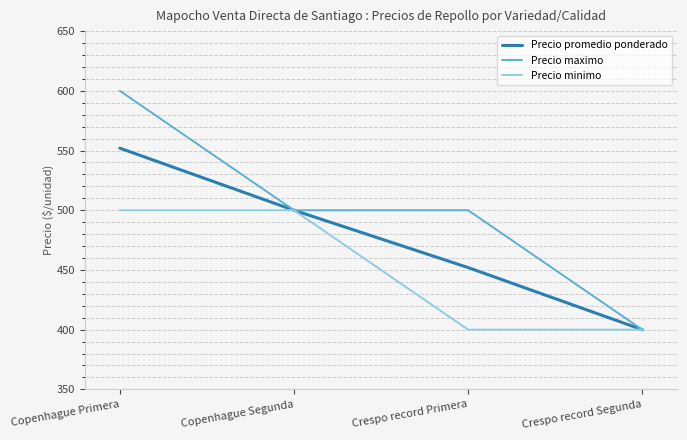

Rank the series at Copenhague Primera from lowest to highest value.

Precio minimo, Precio promedio ponderado, Precio maximo